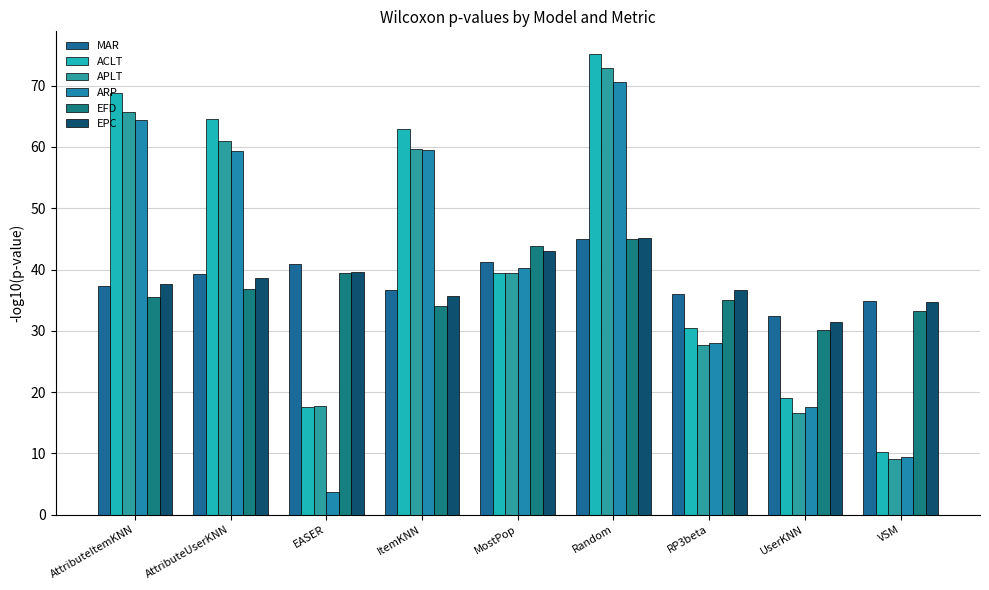

What are all the series names shown in the legend?

MAR, ACLT, APLT, ARP, EFD, EPC